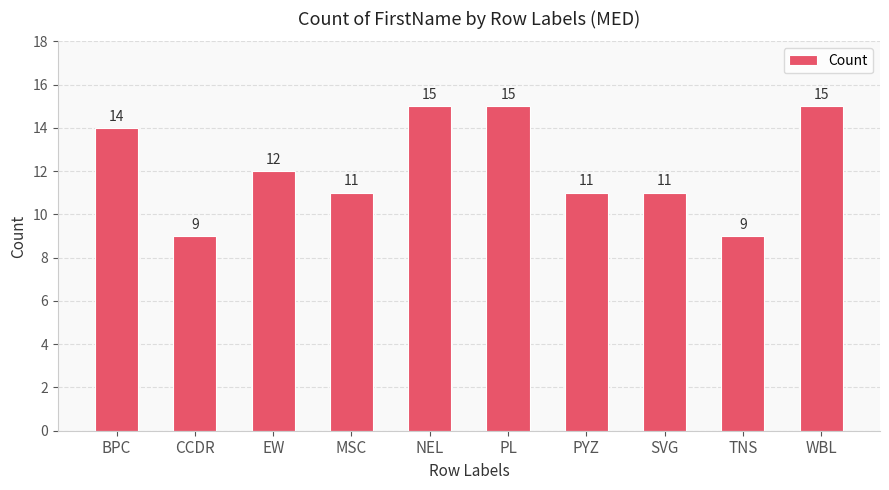

What is the average value?

12